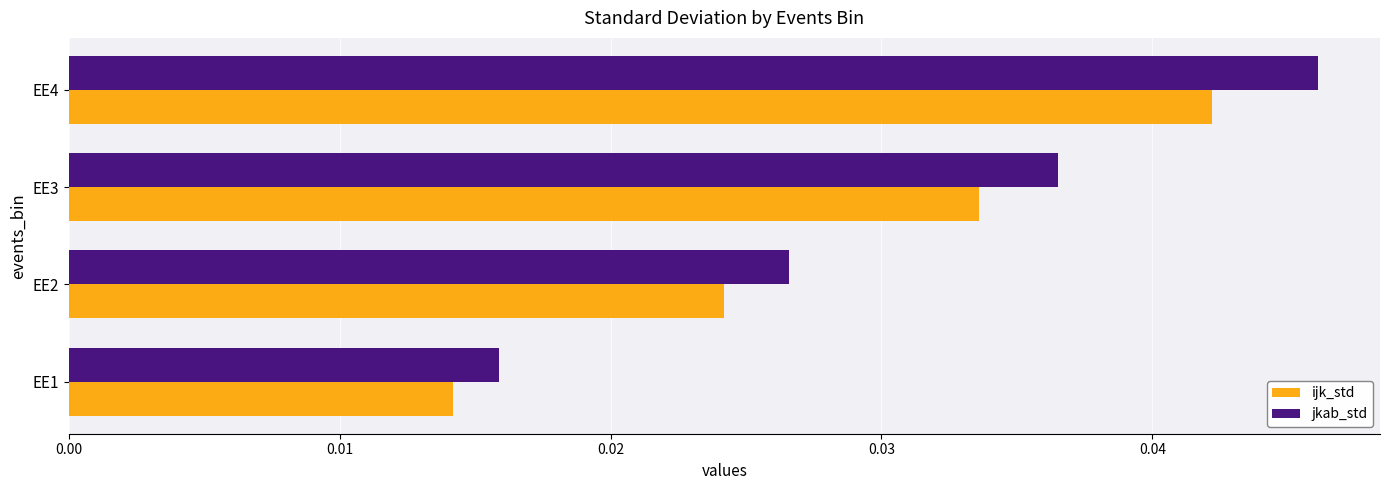

List the series in order of their overall mean, lowest first.

ijk_std, jkab_std